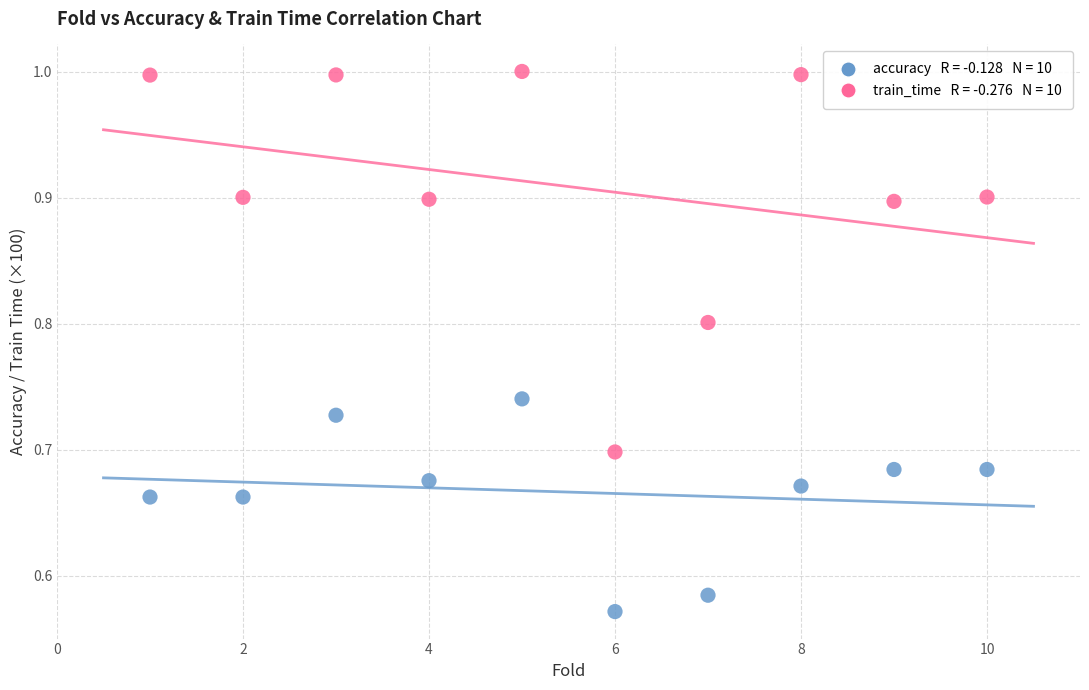

Across all data points, what is the range of X values (max minus min)?

9.0